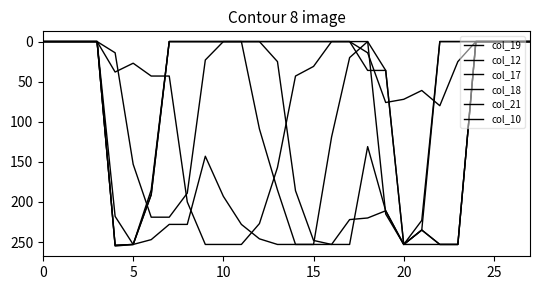

How many lines are shown in the chart?

6